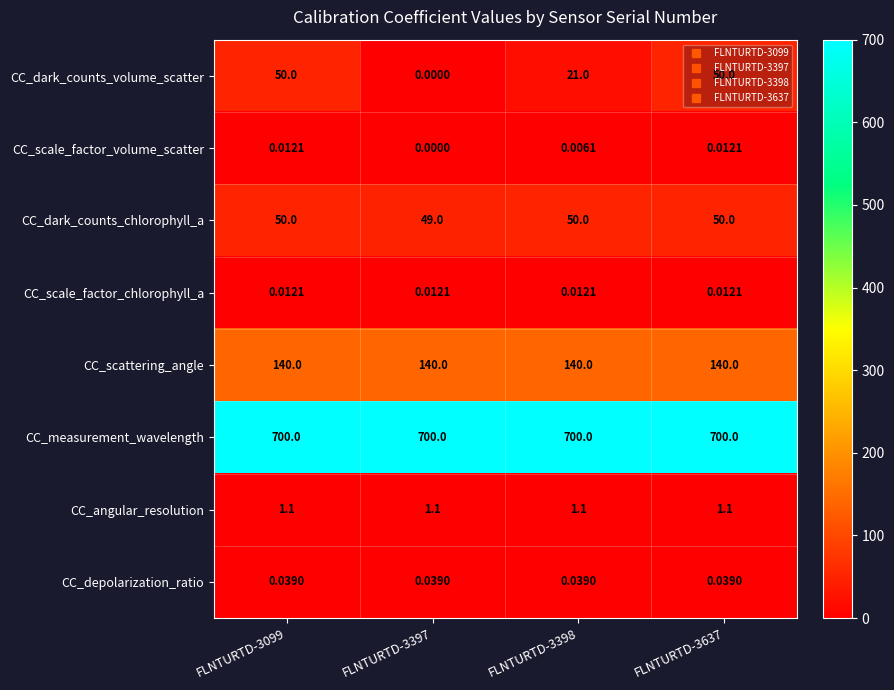

Which series has the largest total across all categories?

CC_measurement_wavelength